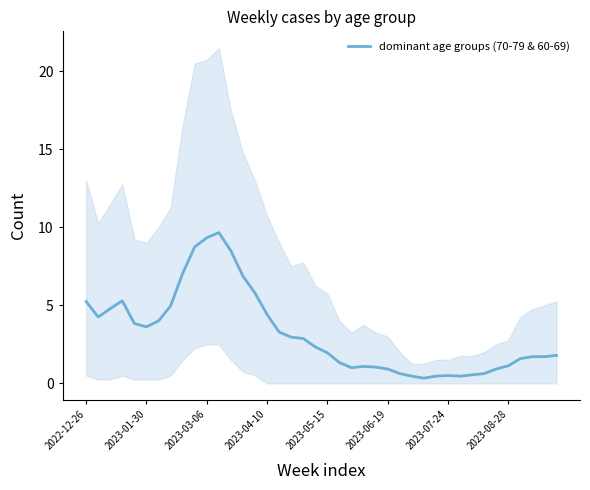

The value of dominant age groups (70-79 & 60-69) at 2023-04-10 is 2.0. True or false?

False